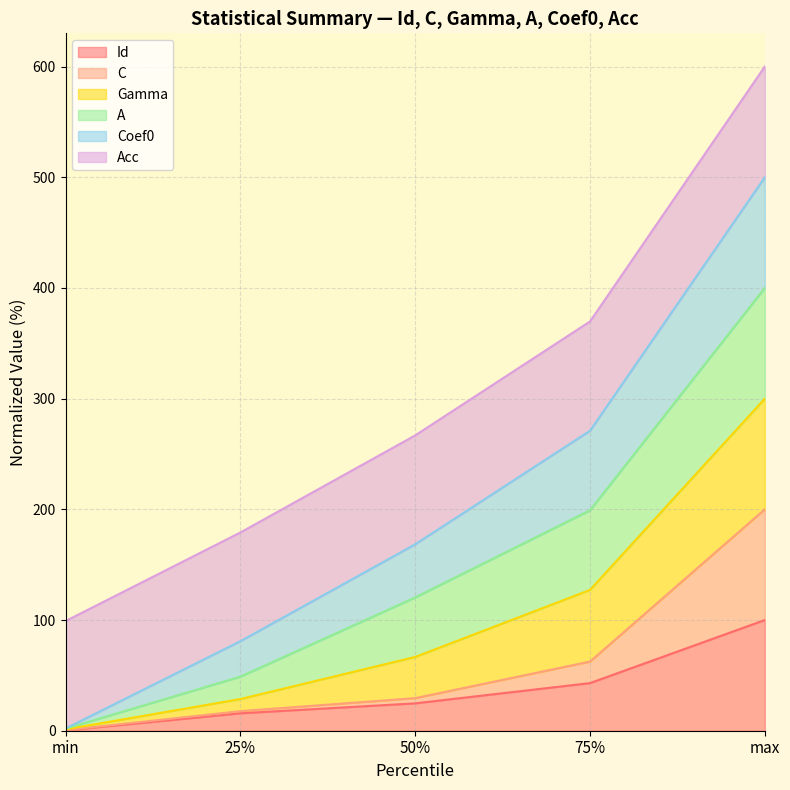

Does the chart display data point markers on the line(s)?

No